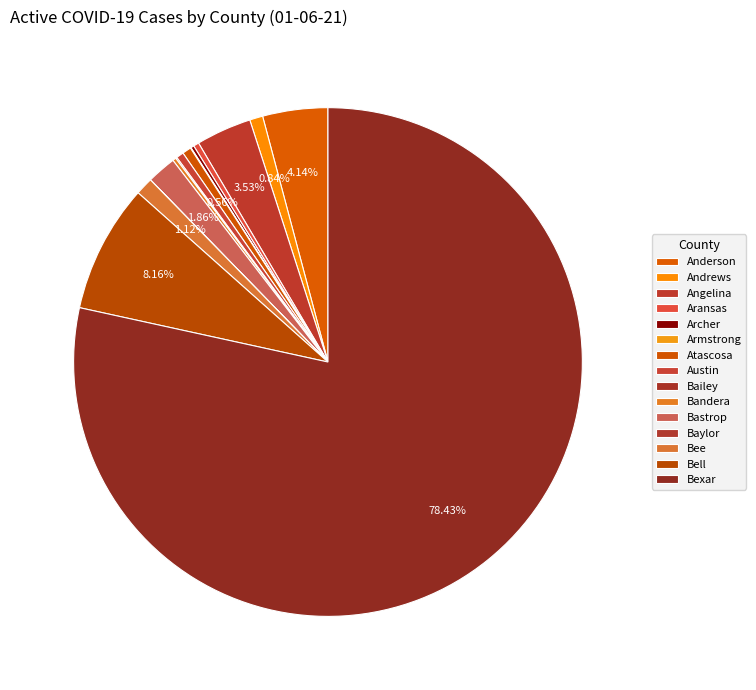

Between Angelina and Bailey, which is larger?

Angelina